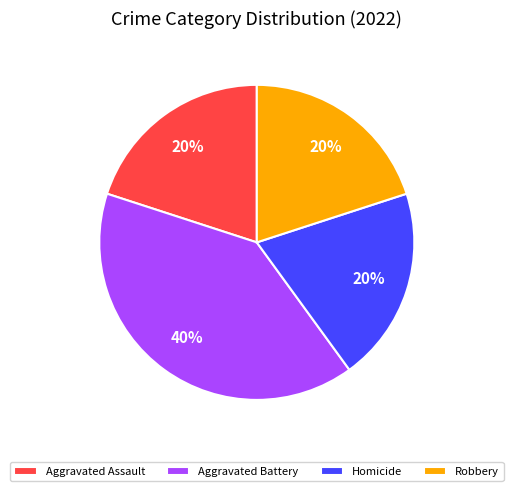

Is the sum of Aggravated Battery and Robbery greater than half?

Yes